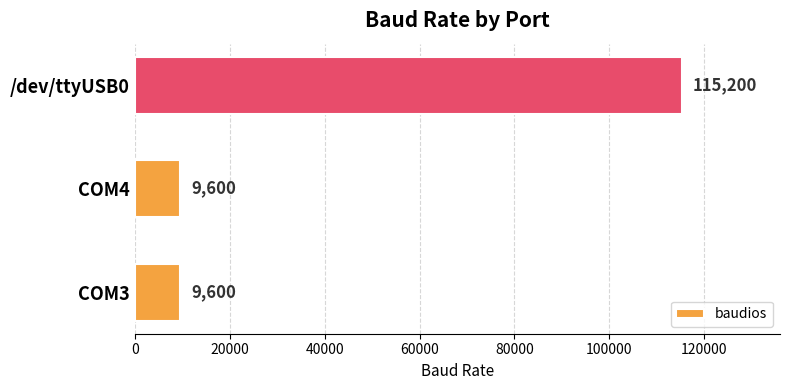

Read the value at COM4, to the nearest 50.

9600